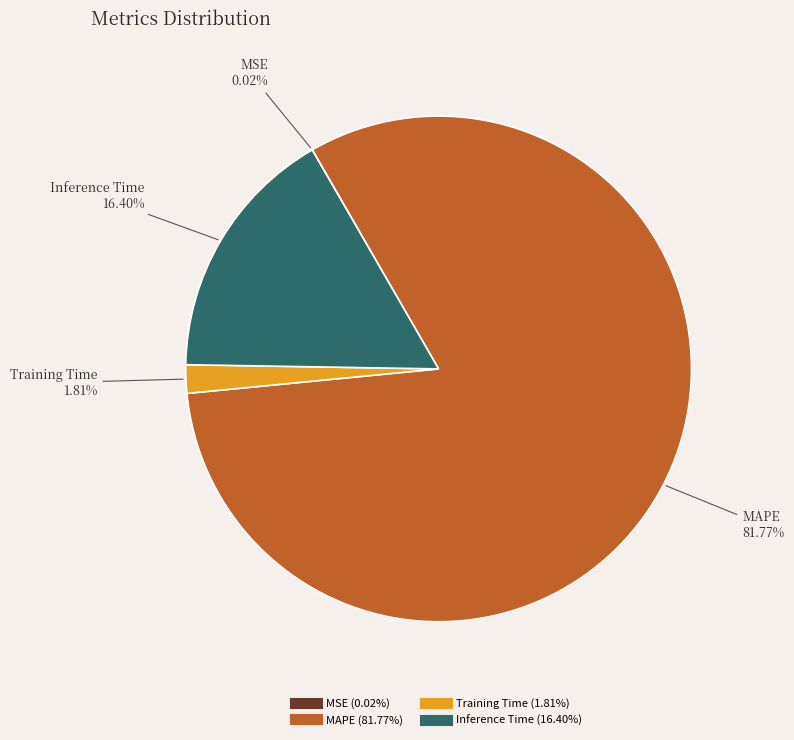

Do MAPE and Inference Time together represent more than half of the pie?

Yes